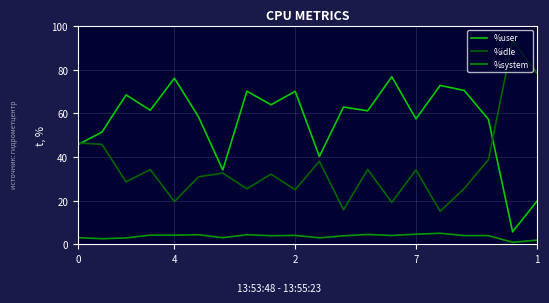

List the series in order of their overall mean, lowest first.

%system, %idle, %user